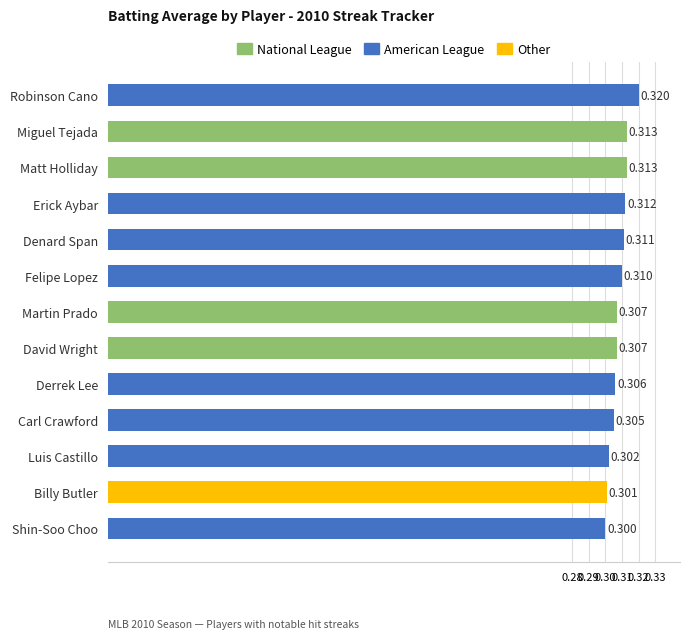

At which label is the value closest to 0?

Shin-Soo Choo